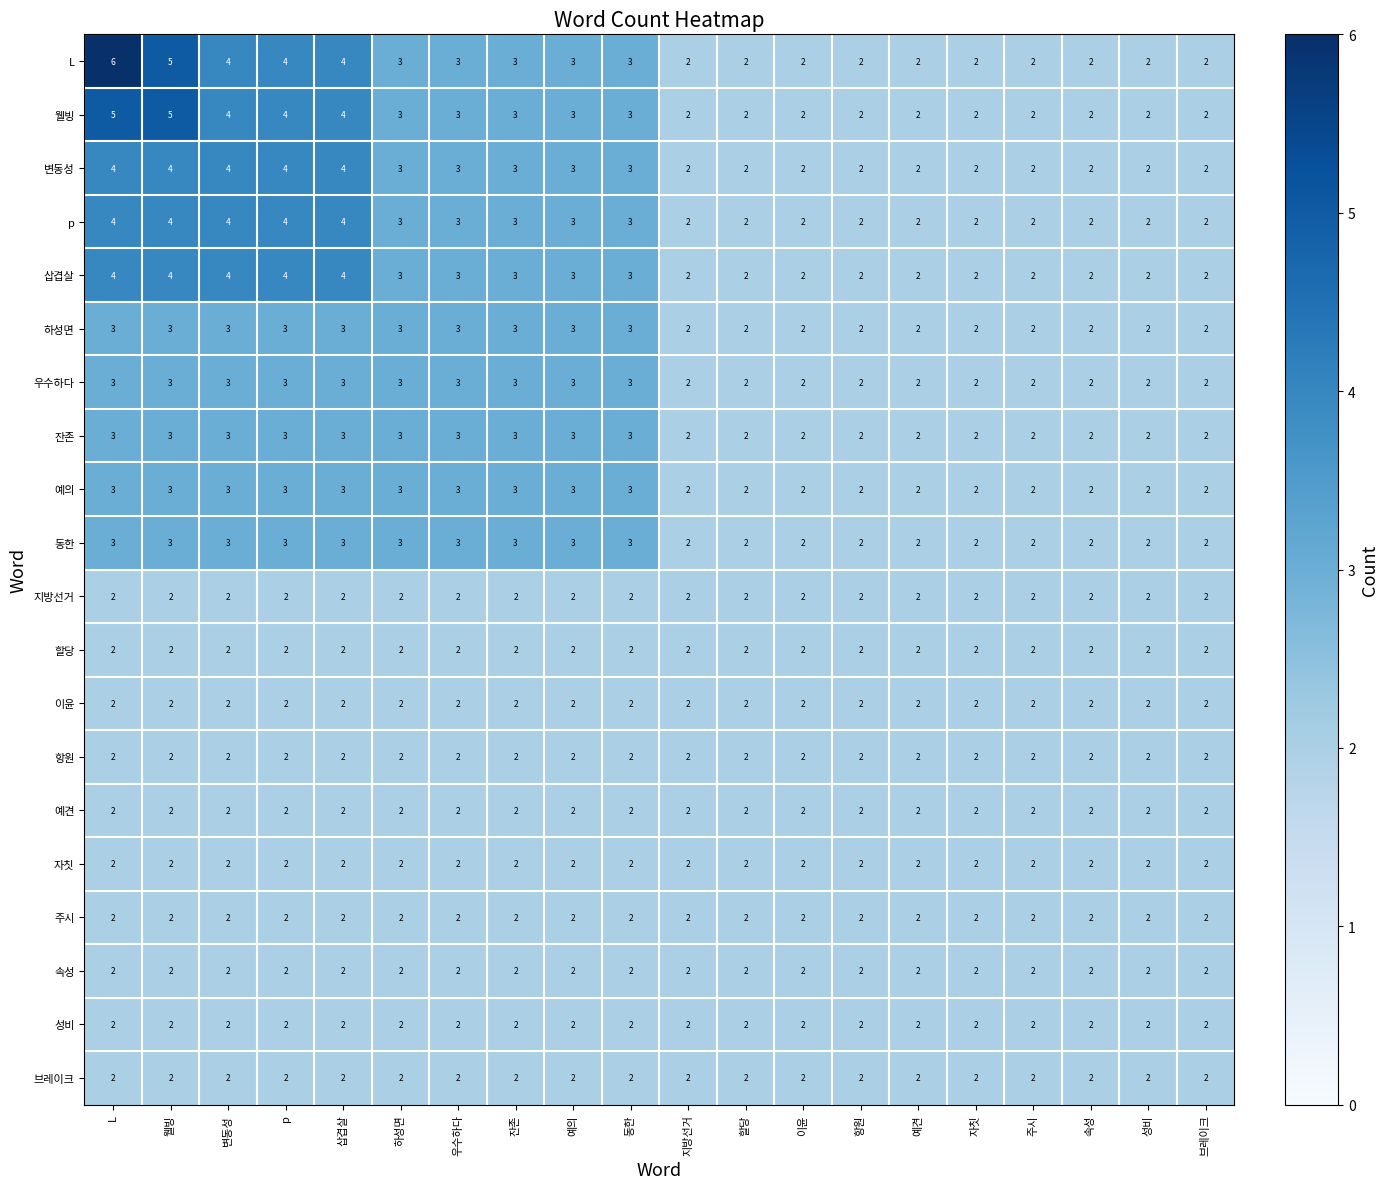

Read the 웰빙 value at 하성면.

3